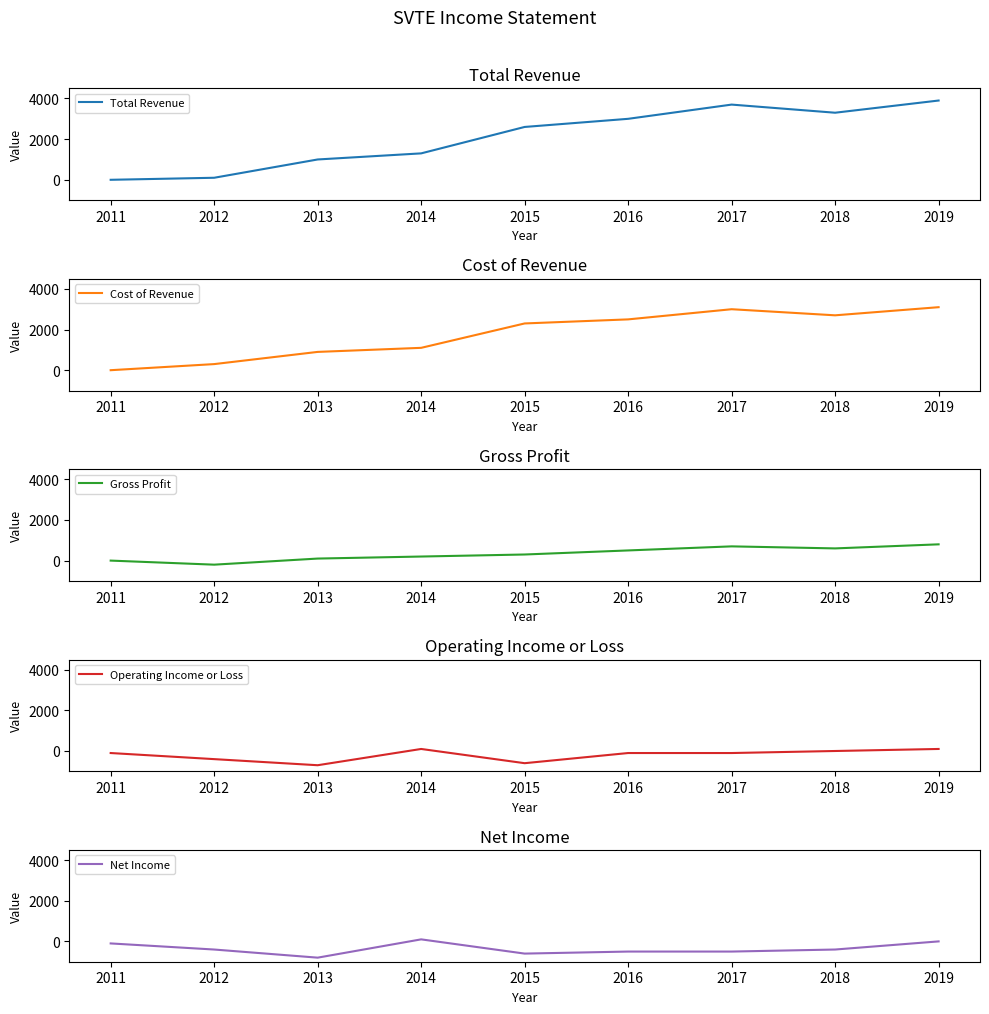

What is the sum of all Net Income values?

-3200